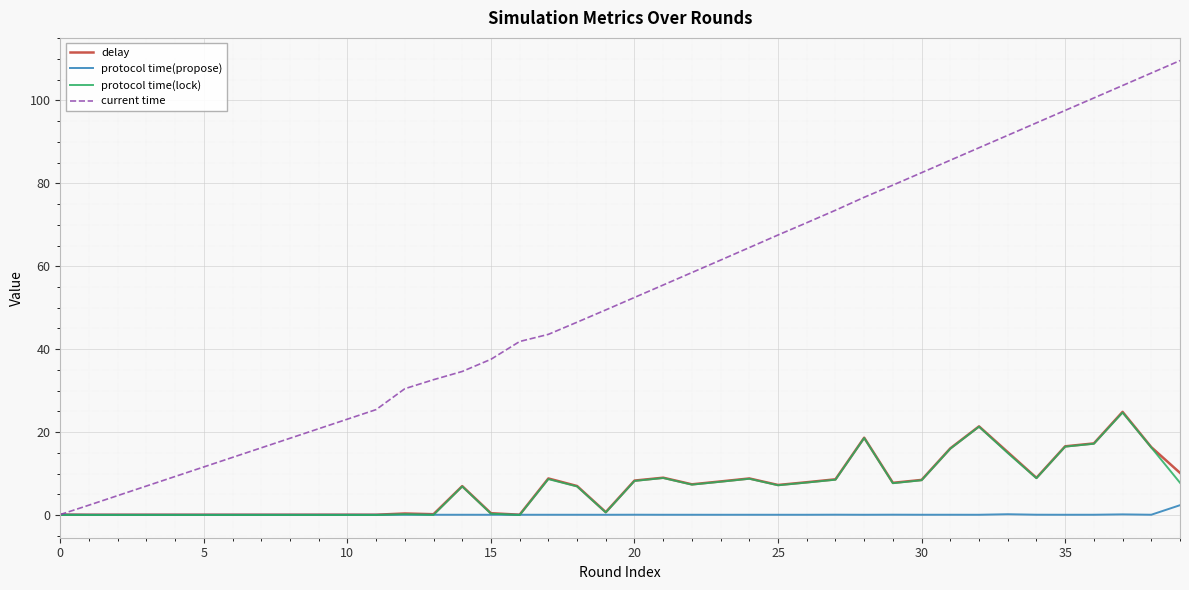

What is the maximum value shown in the chart?

109.6